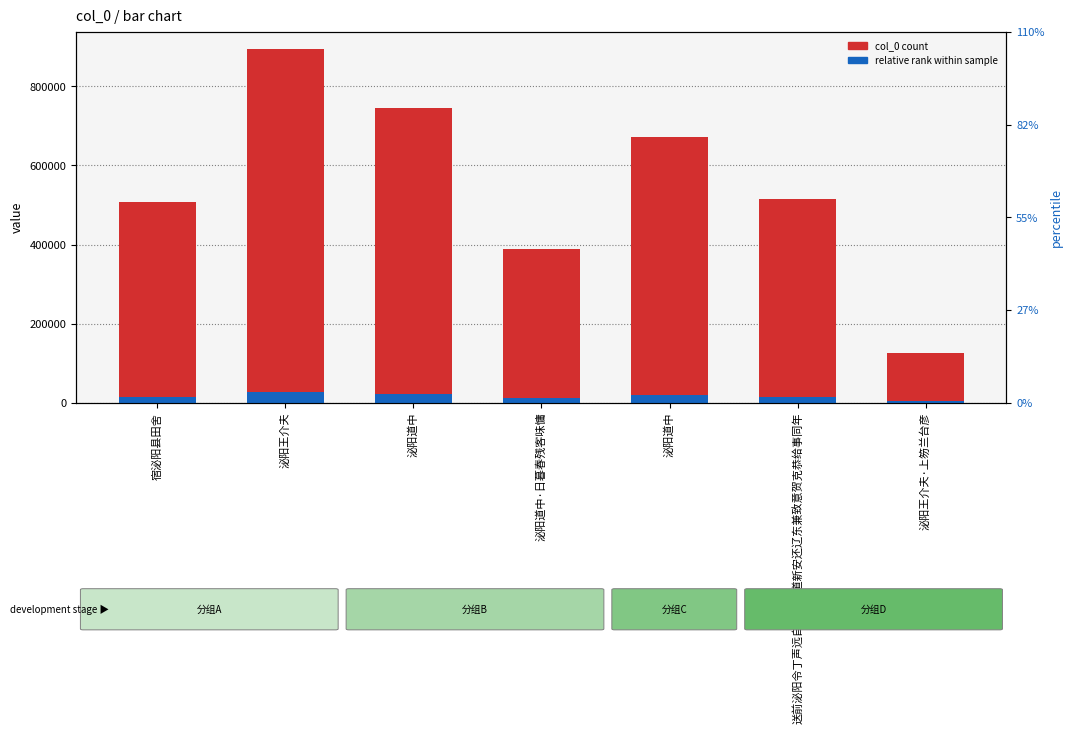

What is the difference between the relative rank within sample values at 泌阳道中 and 泌阳道中·日暮春残客味慵?

8552.5